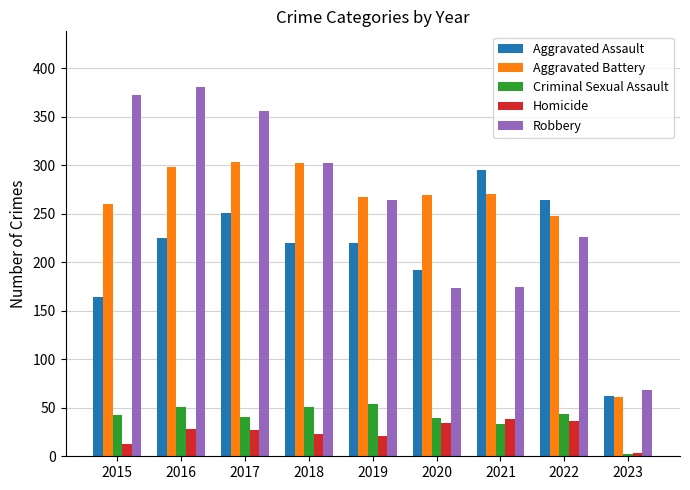

At how many categories does at least one series exceed 354?

3